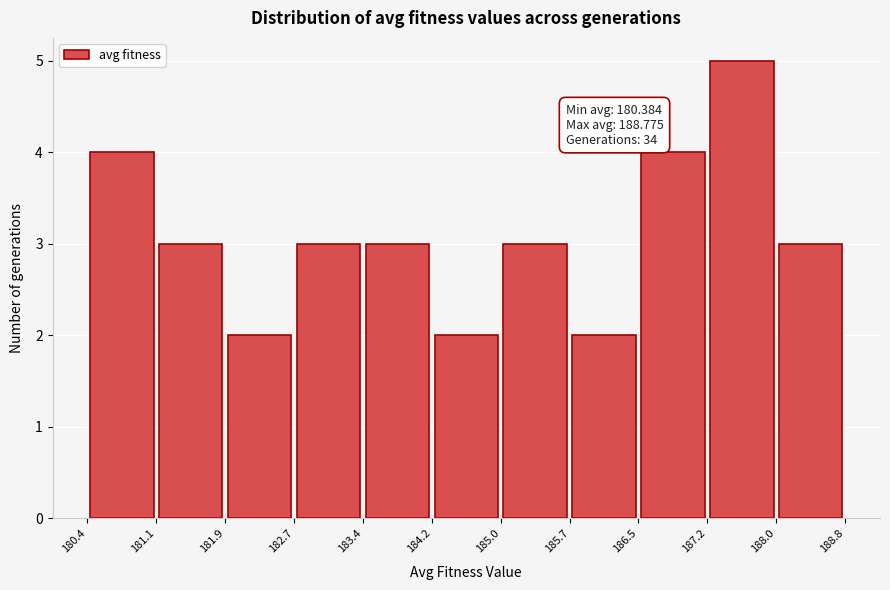

Over which range of the x-axis is the bar tallest?

187.2 to 188.0